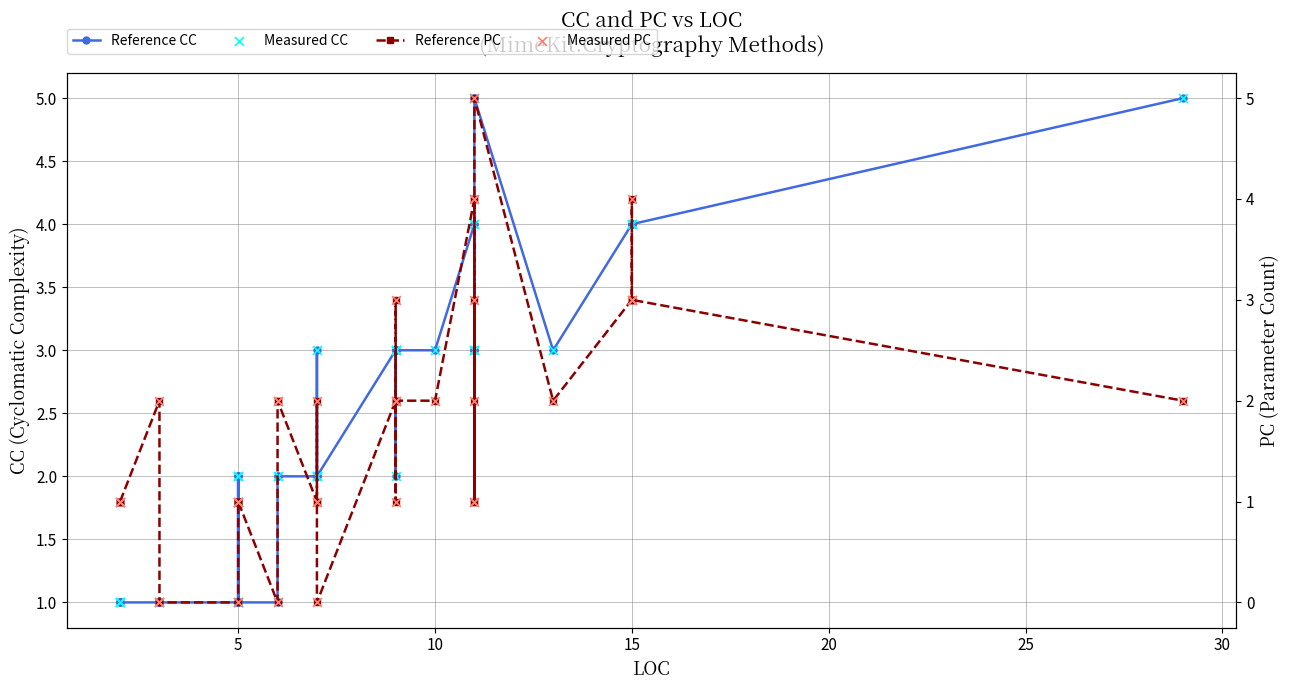

Which series has the widest spread of Y values?

PC (Parameter Count)